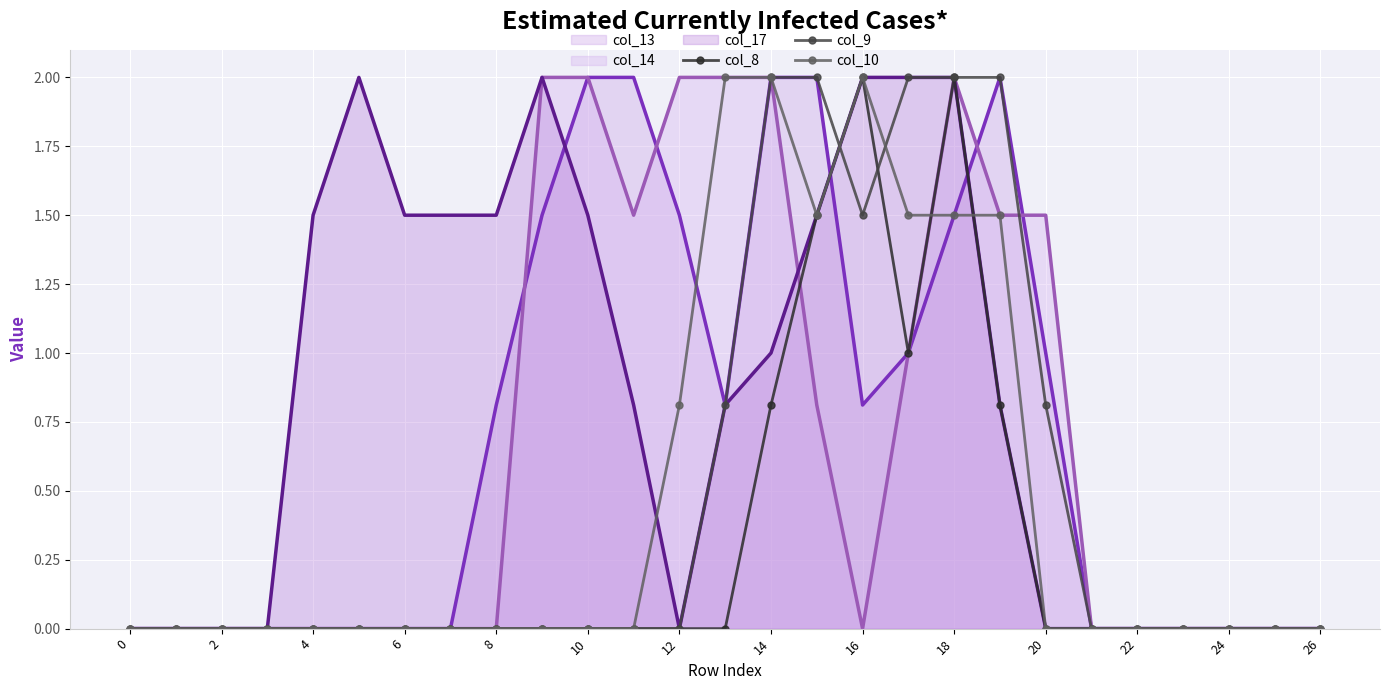

How many values in the col_14 line series exceed 0?

11